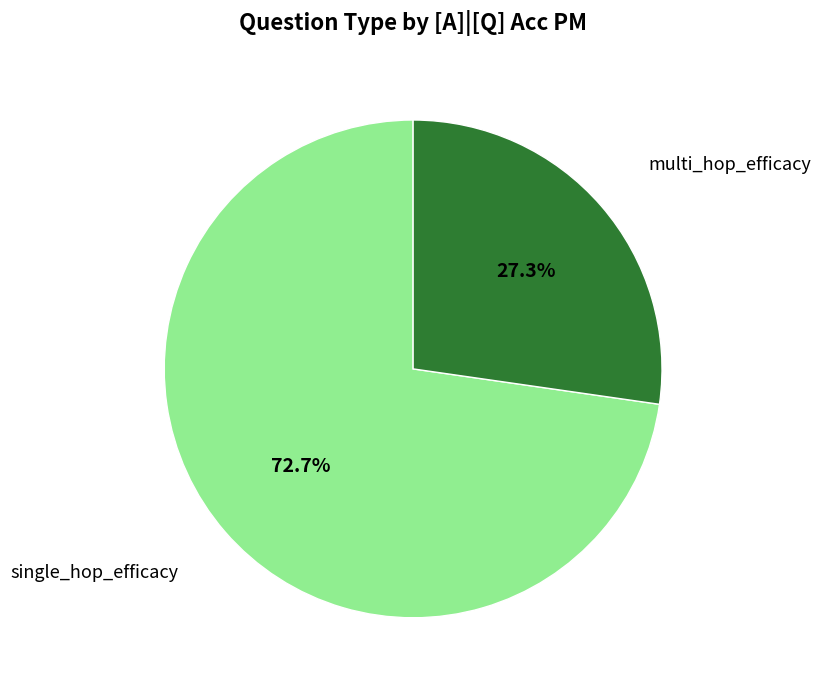

Does any single category account for the majority?

Yes